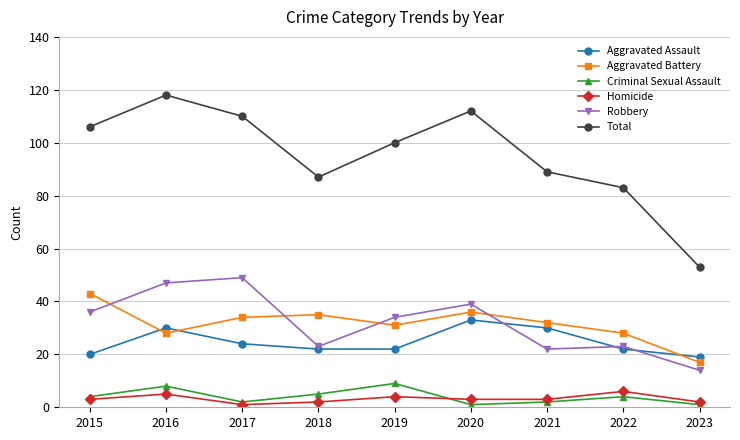

Which series has the largest total across all categories?

Total